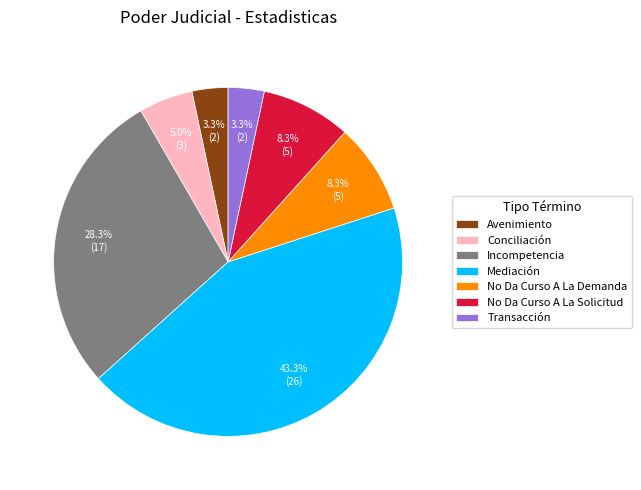

Which category has the biggest portion of the pie?

Mediación